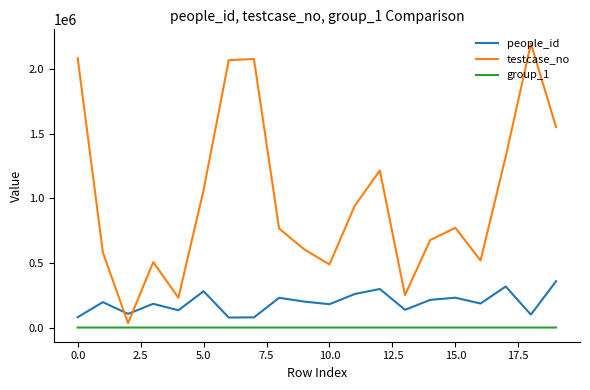

Which series has the largest range (max minus min)?

testcase_no